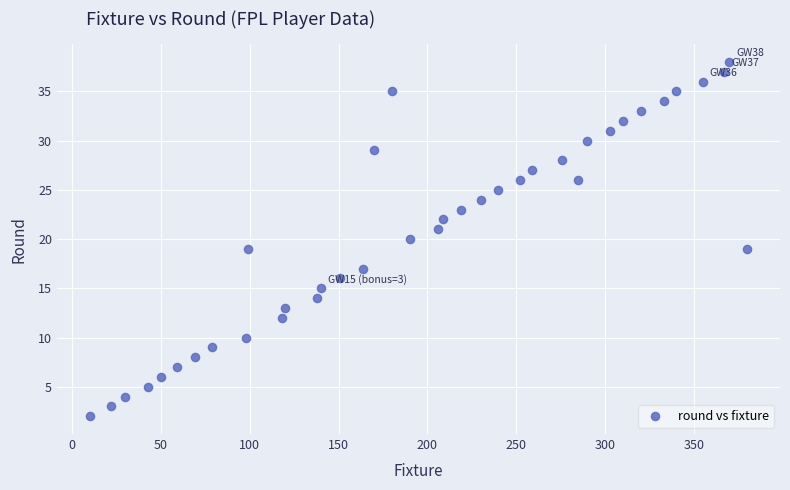

What is the range of X values (max minus min)?

370